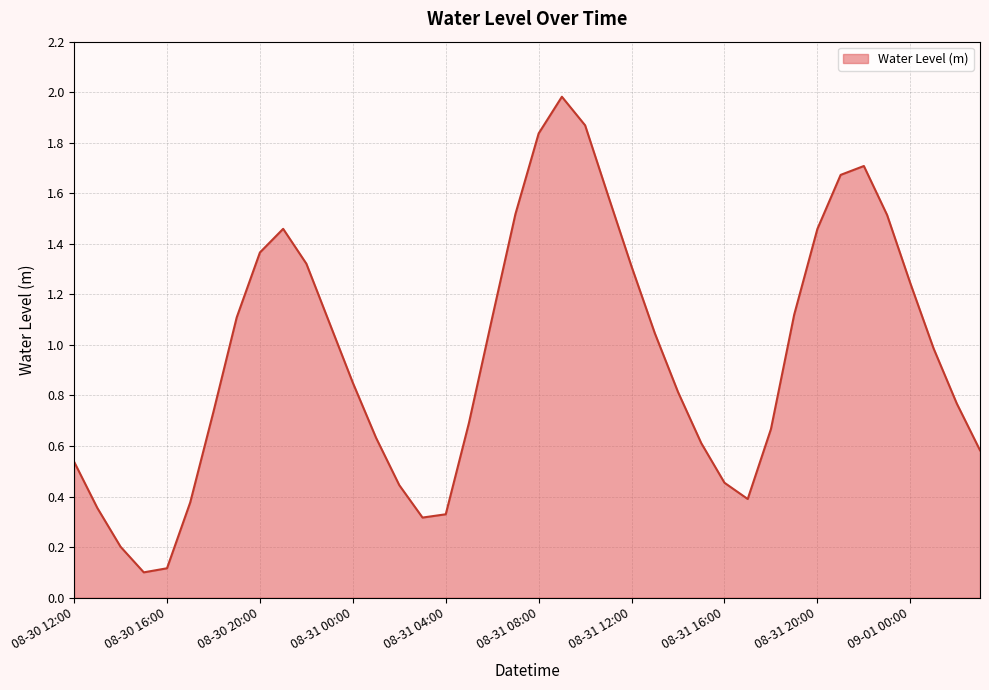

What is the greatest value displayed?

2.0